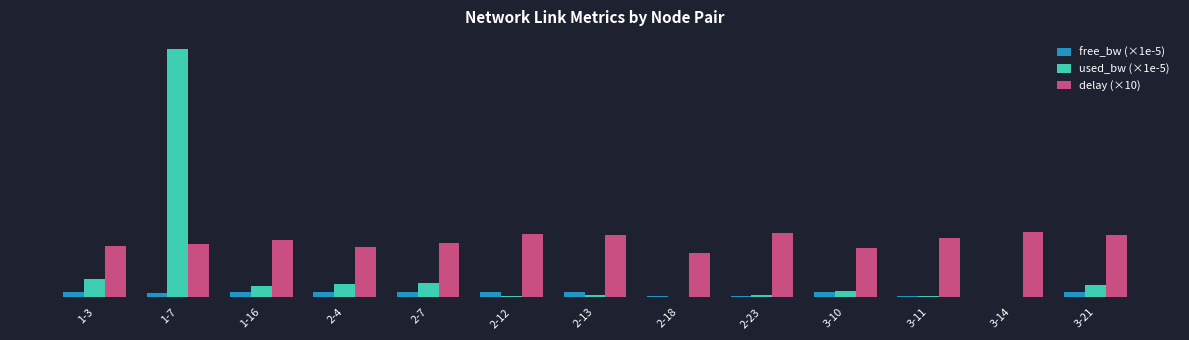

Between 1-3 and 1-7, which is larger?

1-3